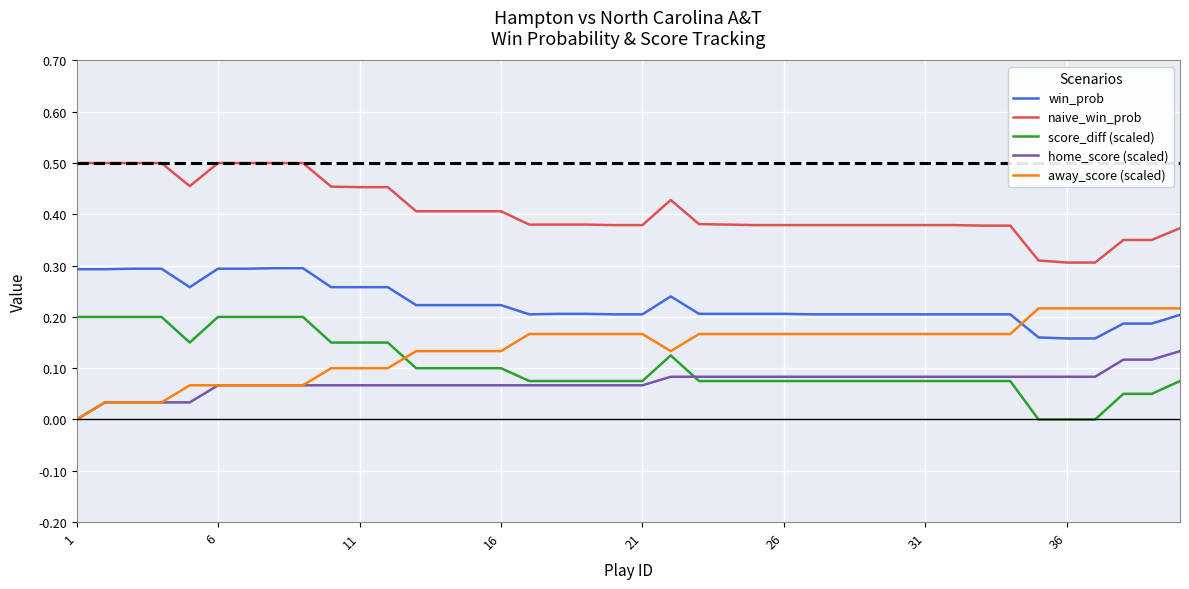

True or false: naive_win_prob and away_score (scaled) cross at least once.

False